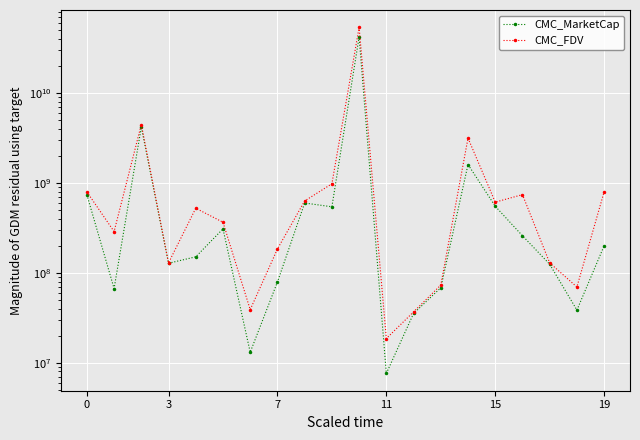

At 18, list the series in order from smallest to largest.

CMC_MarketCap, CMC_FDV